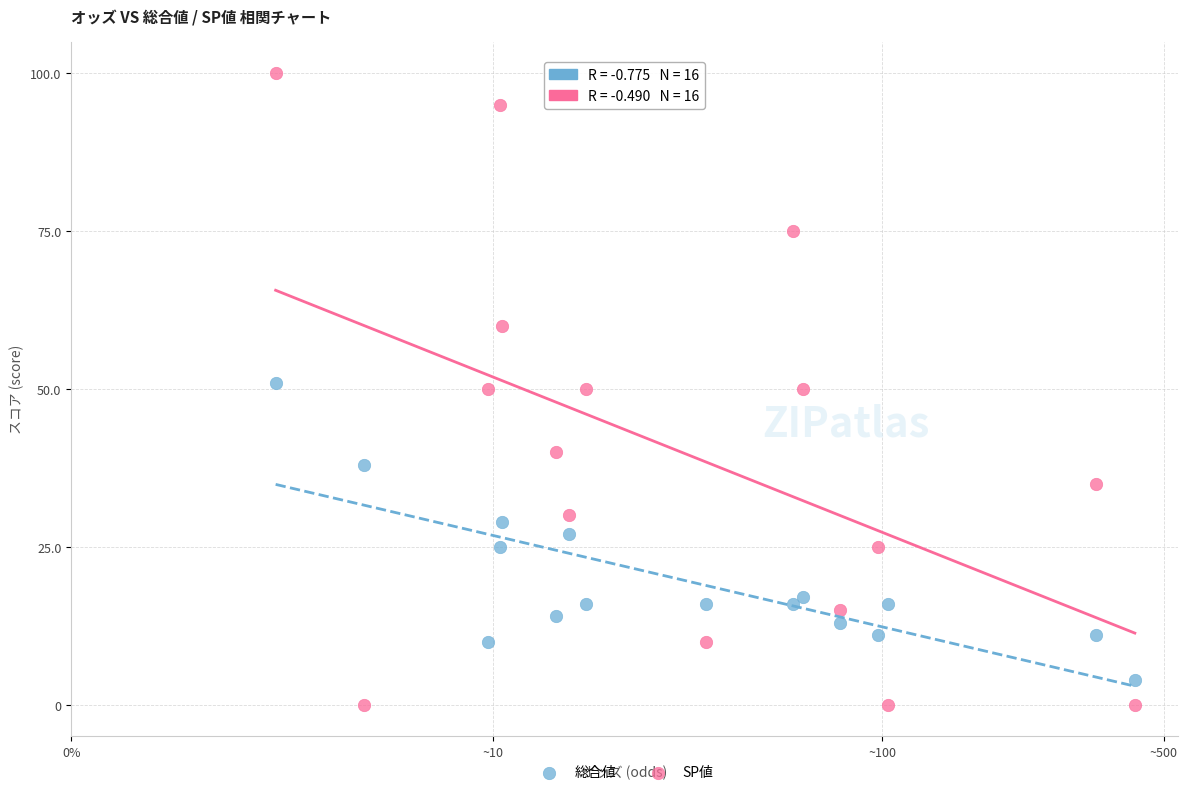

Which series contains the highest Y value?

SP値